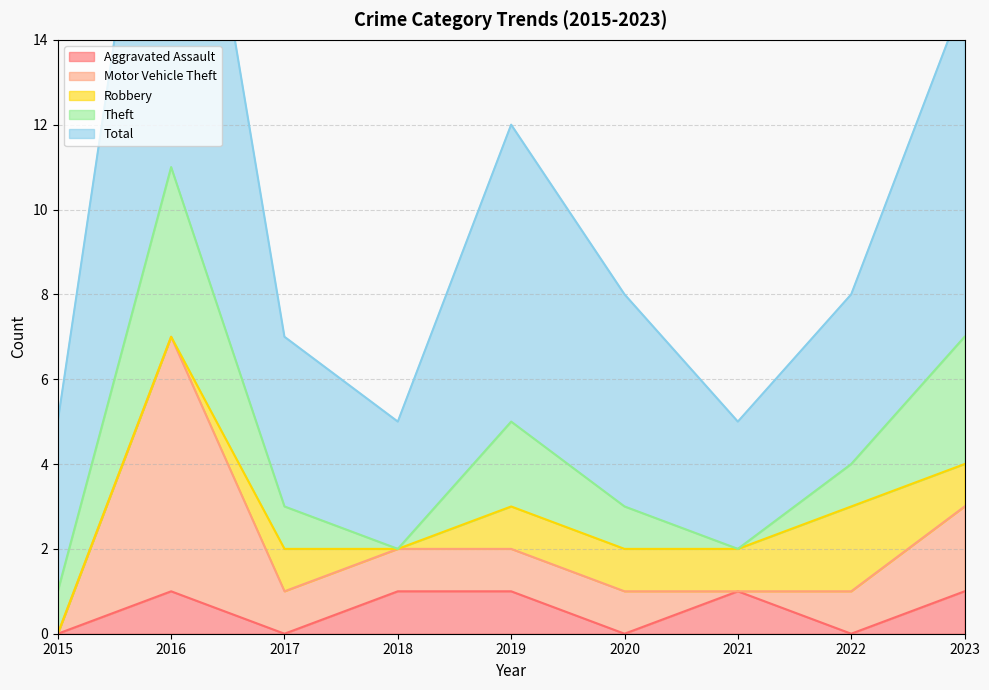

Where is the first local minimum for Robbery?

2018